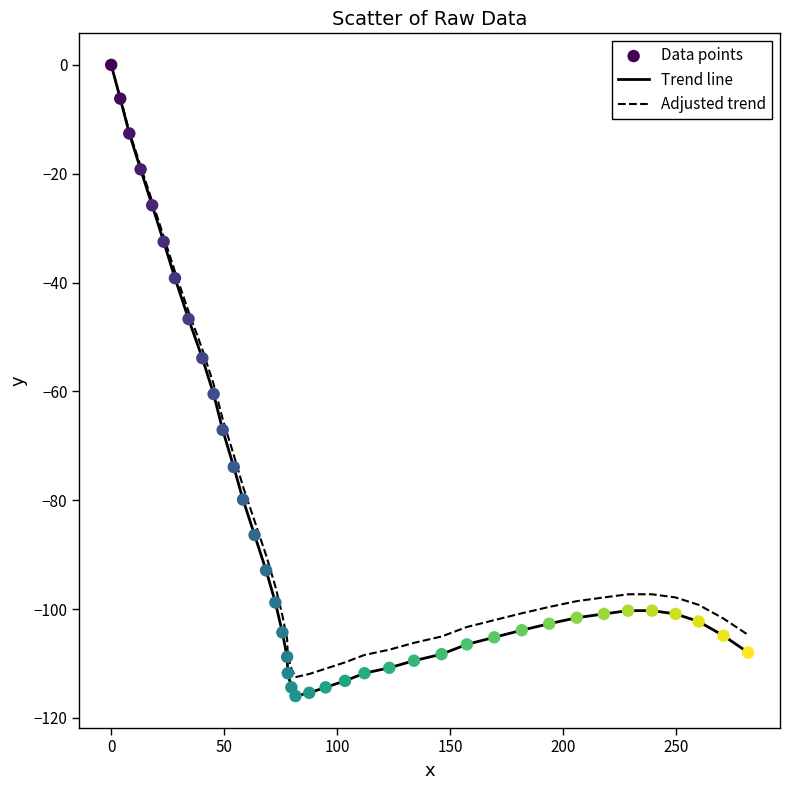

What is the minimum value shown in the chart?

-116.0